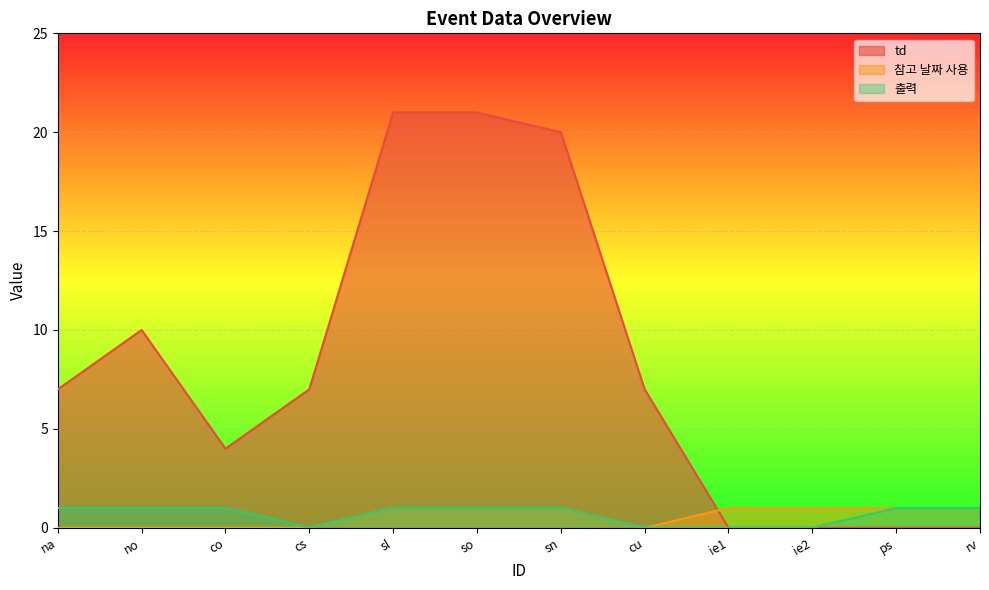

Where do 참고 날짜 사용 and td first cross each other?

cu and ie1